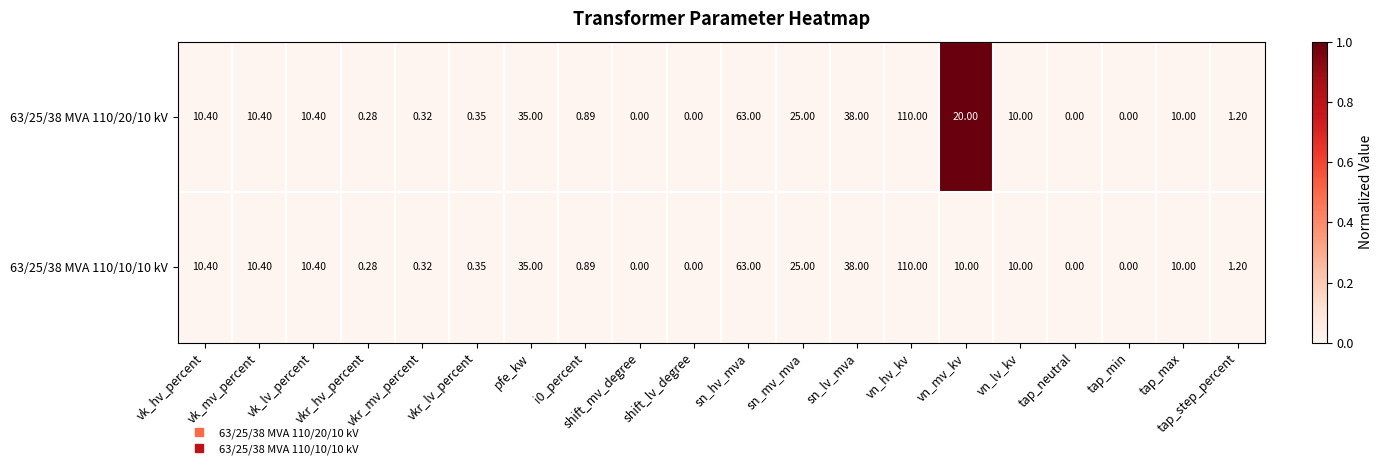

Where does the 63/25/38 MVA 110/20/10 kV series first go above 10?

vk_hv_percent